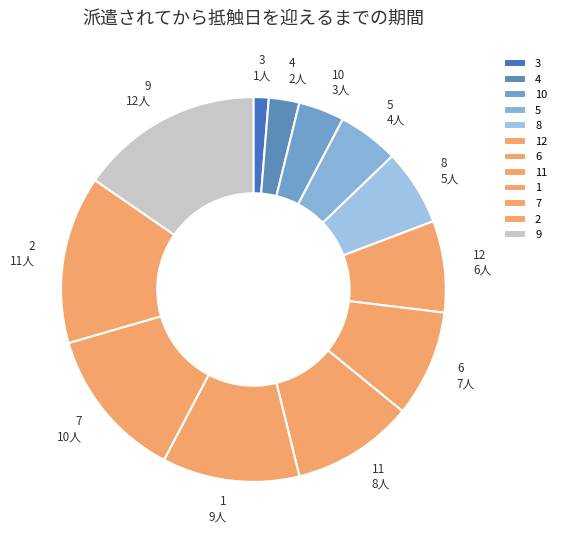

Is it true that 5 is 5% of the pie?

True